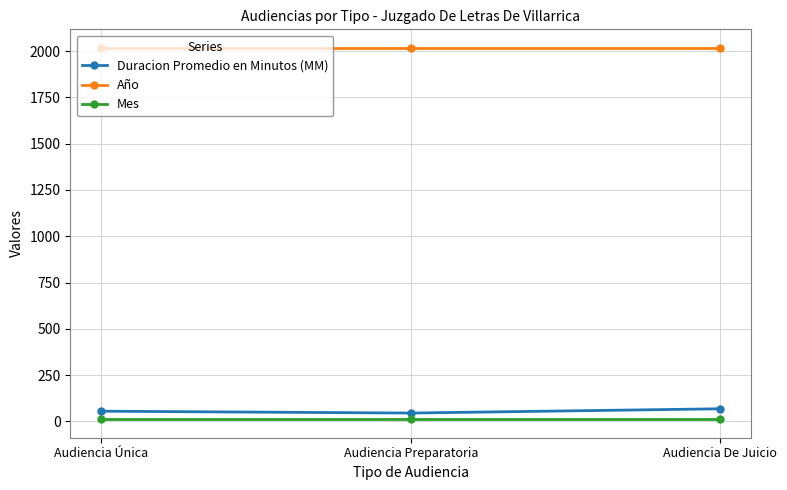

What is the sum of all Duracion Promedio en Minutos (MM) values?

168